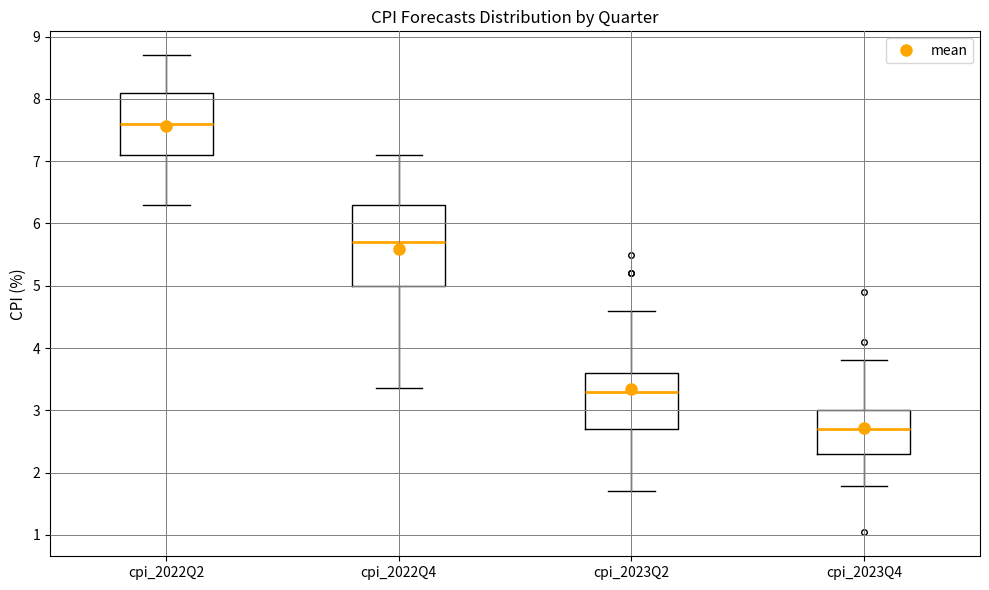

Comparing the boxes themselves (not the whiskers), which one is the tallest?

cpi_2022Q4